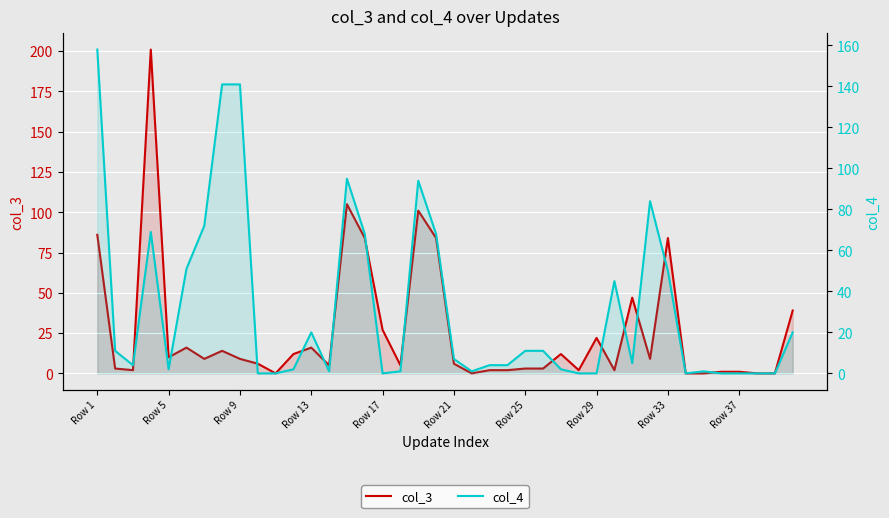

How many interior local peaks does the col_3 series have?

10